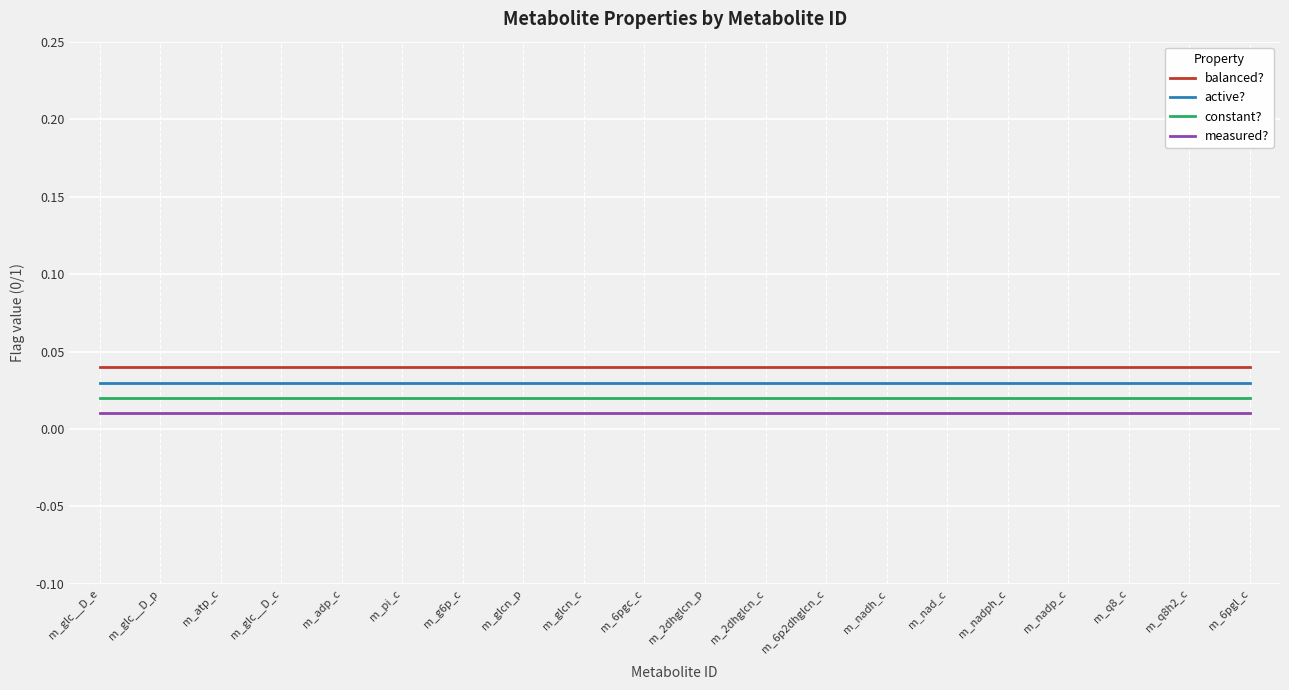

True or false: measured? and active? intersect in this chart.

False